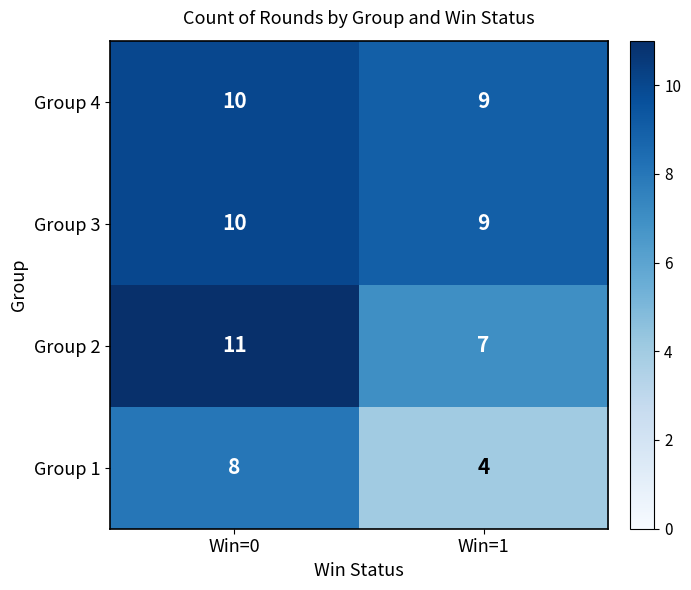

What is the average value of the Group 3 series?

10